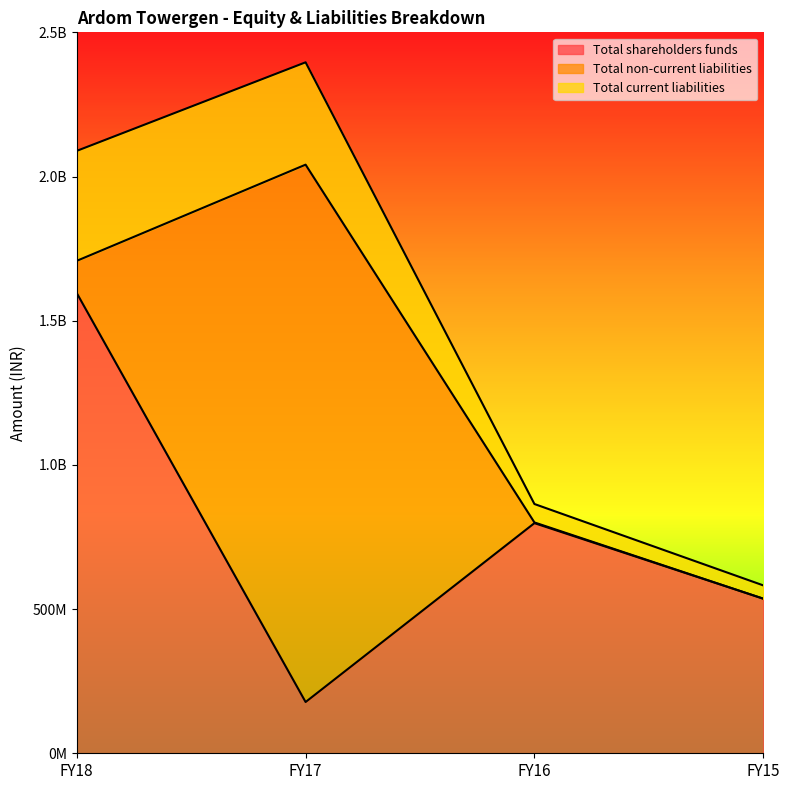

How many values in the Total non-current liabilities series exceed 111927878?

1